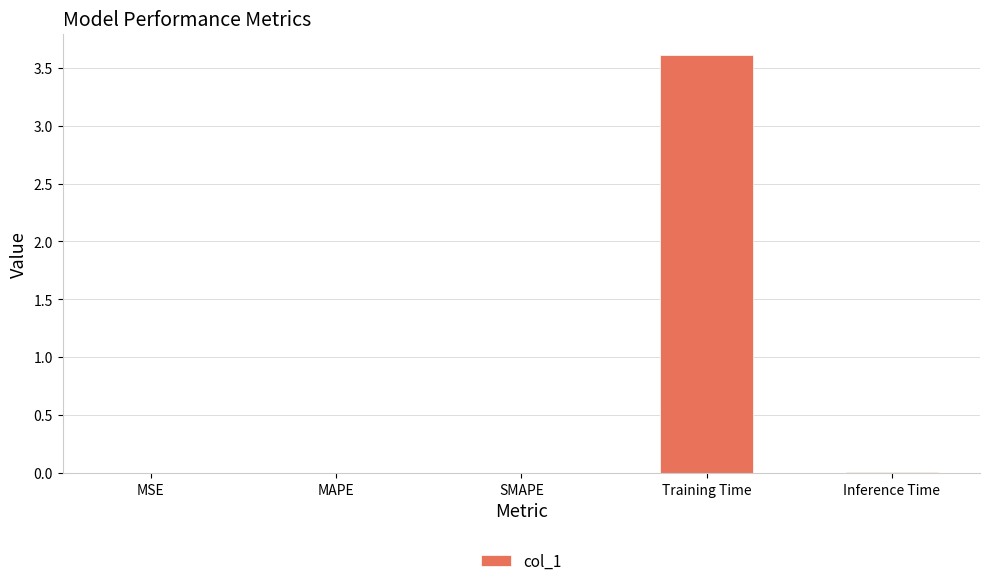

What is the sum of all values?

3.6